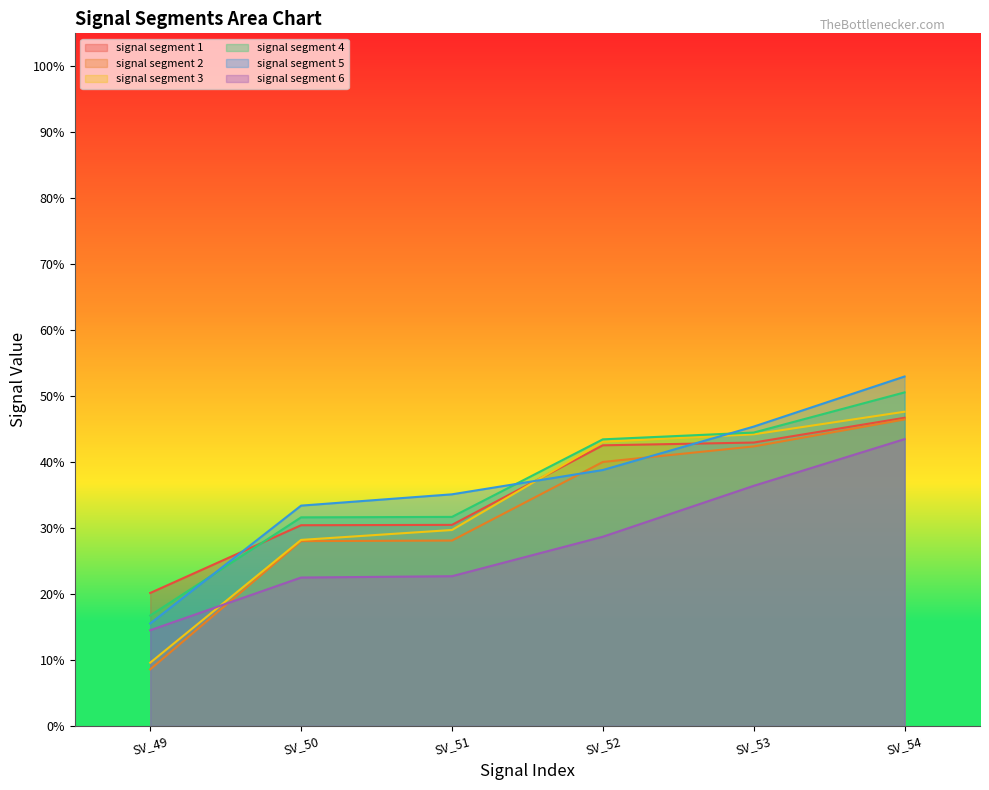

Which series has the largest total across all categories?

signal segment 5